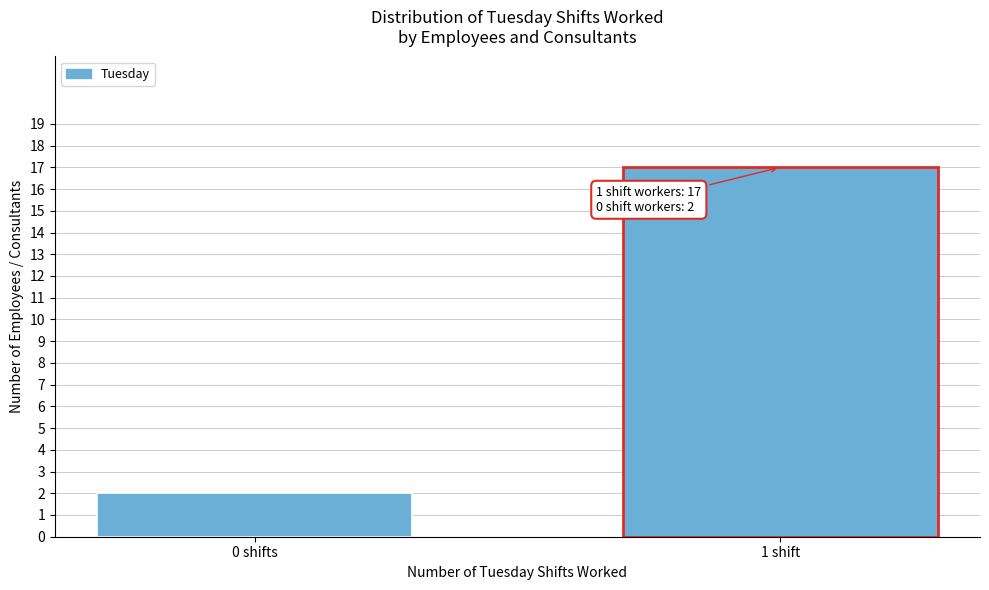

Reading left to right, list all the values displayed in this chart.

2	17